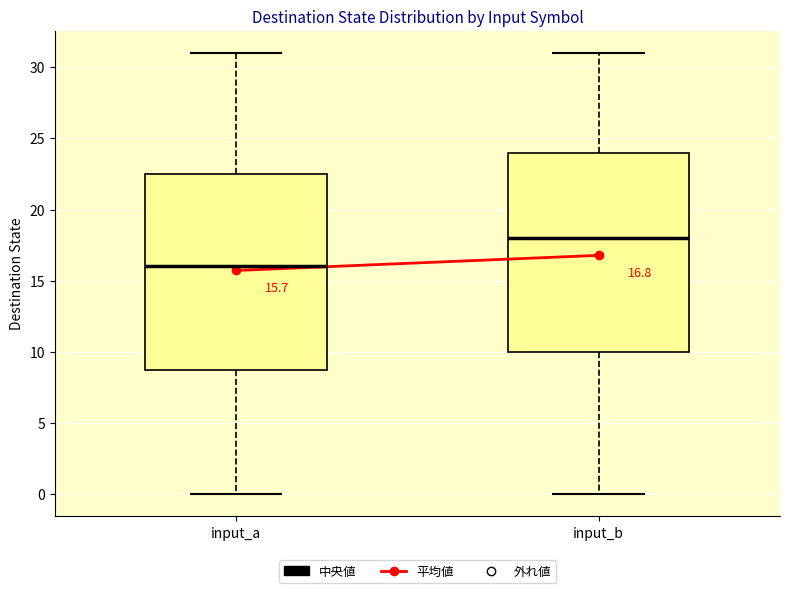

Which box's median line is the lowest?

input_a